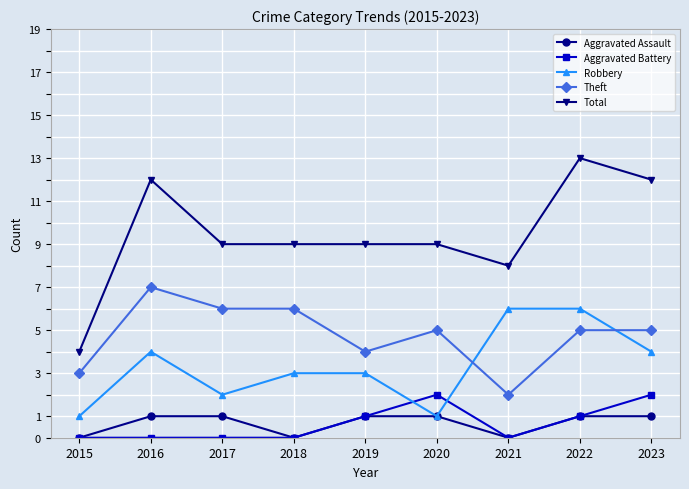

How many series are shown in this chart?

5